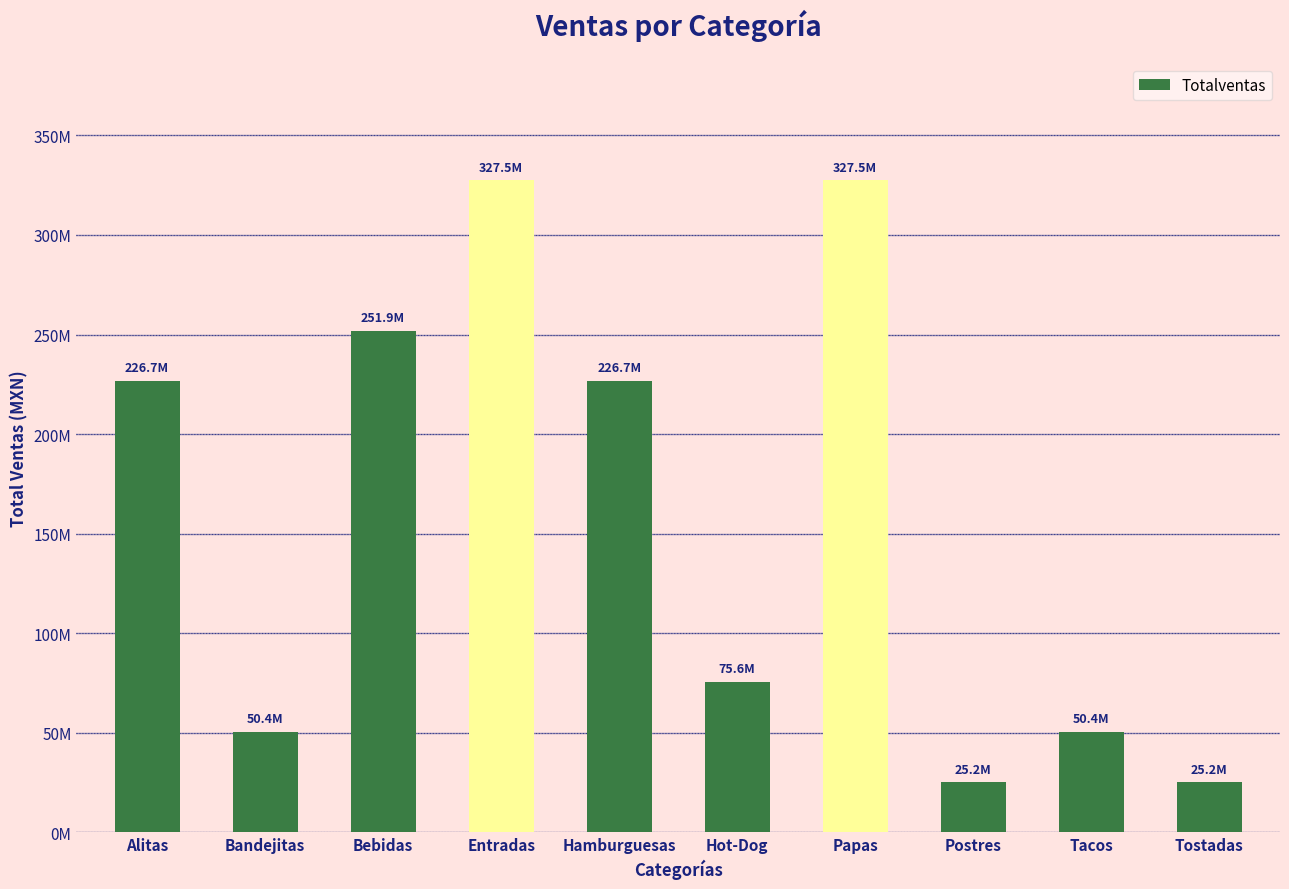

What is the value of the 6th bar from the left?

75570225.0